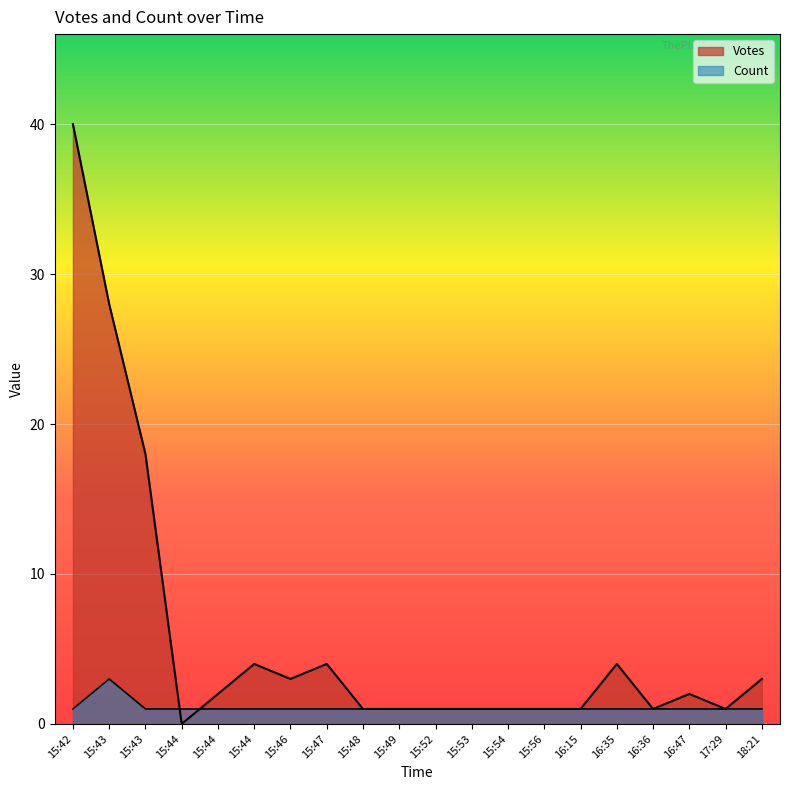

What is the difference between the Votes values at 16:15 and 15:43?

17